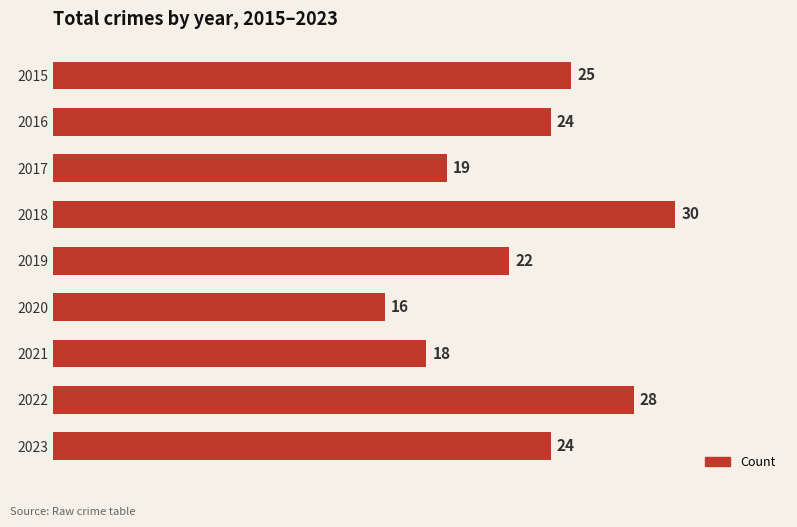

What is the value of the 3rd bar from the top?

19